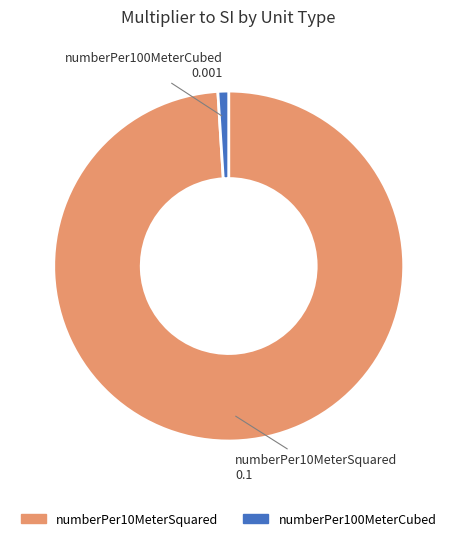

Is it true that numberPer10MeterSquared is 99% of the pie?

True